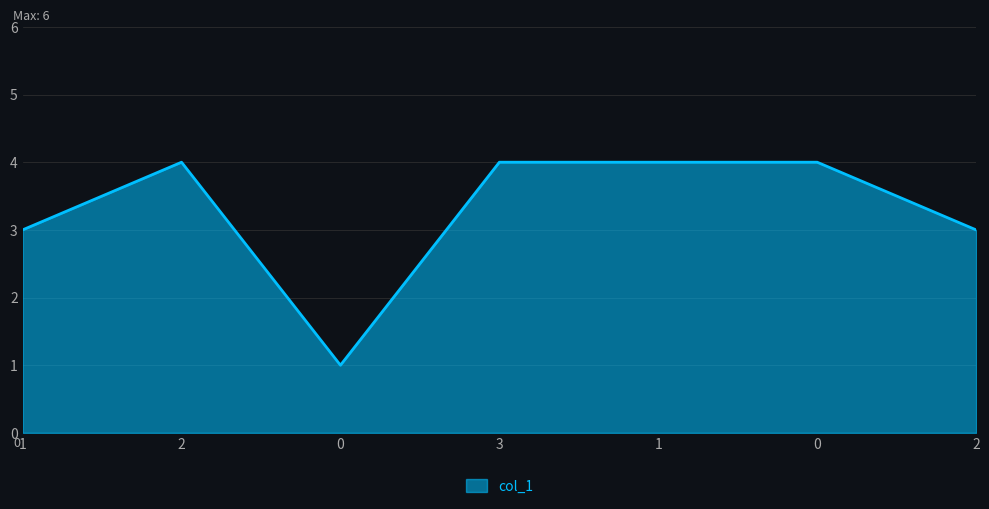

Rank the categories by value from highest to lowest.

2, 3, 1, 0, 1, 2, 0